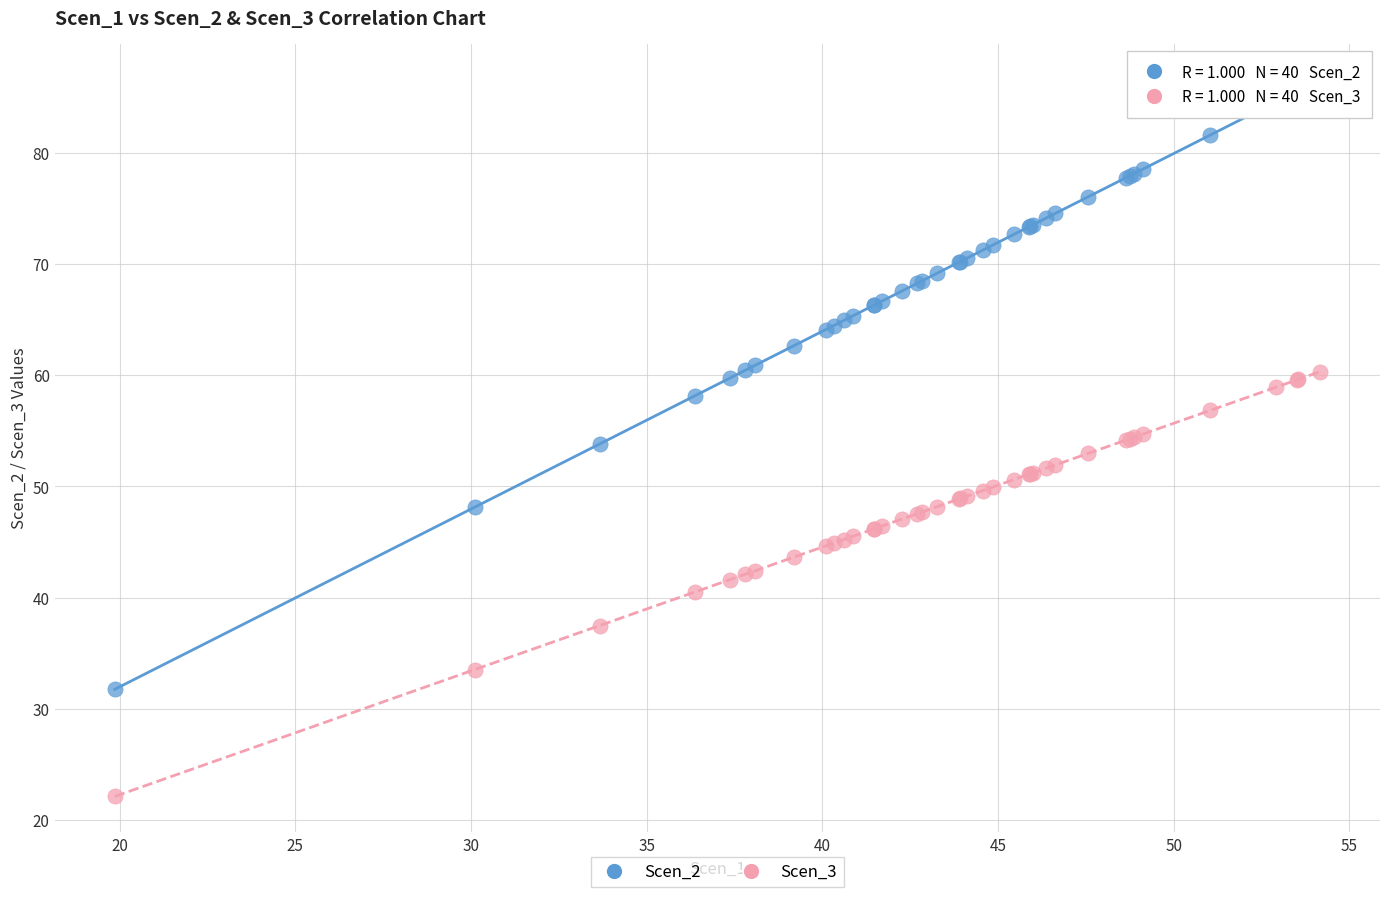

Which series contains the lowest Y value?

Scen_3